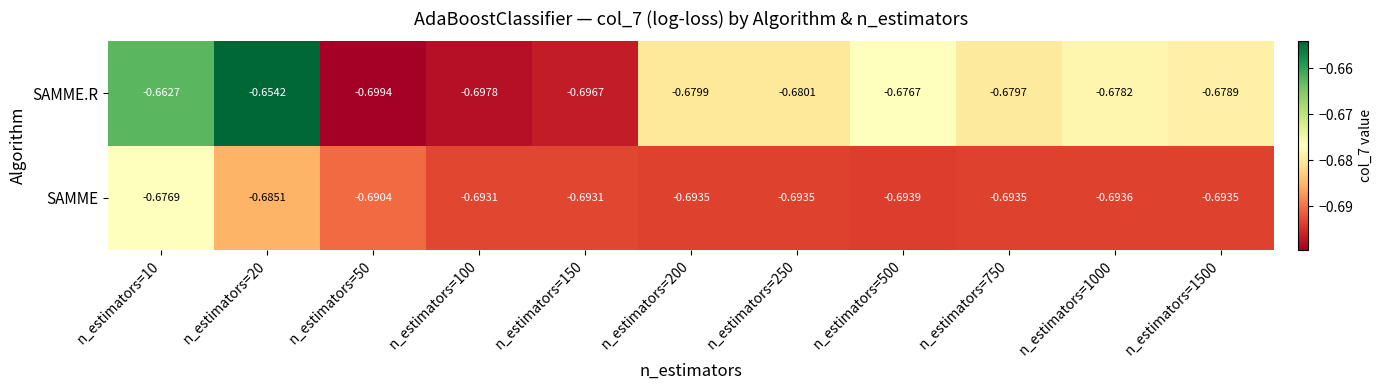

Which series has the widest spread of values?

SAMME.R